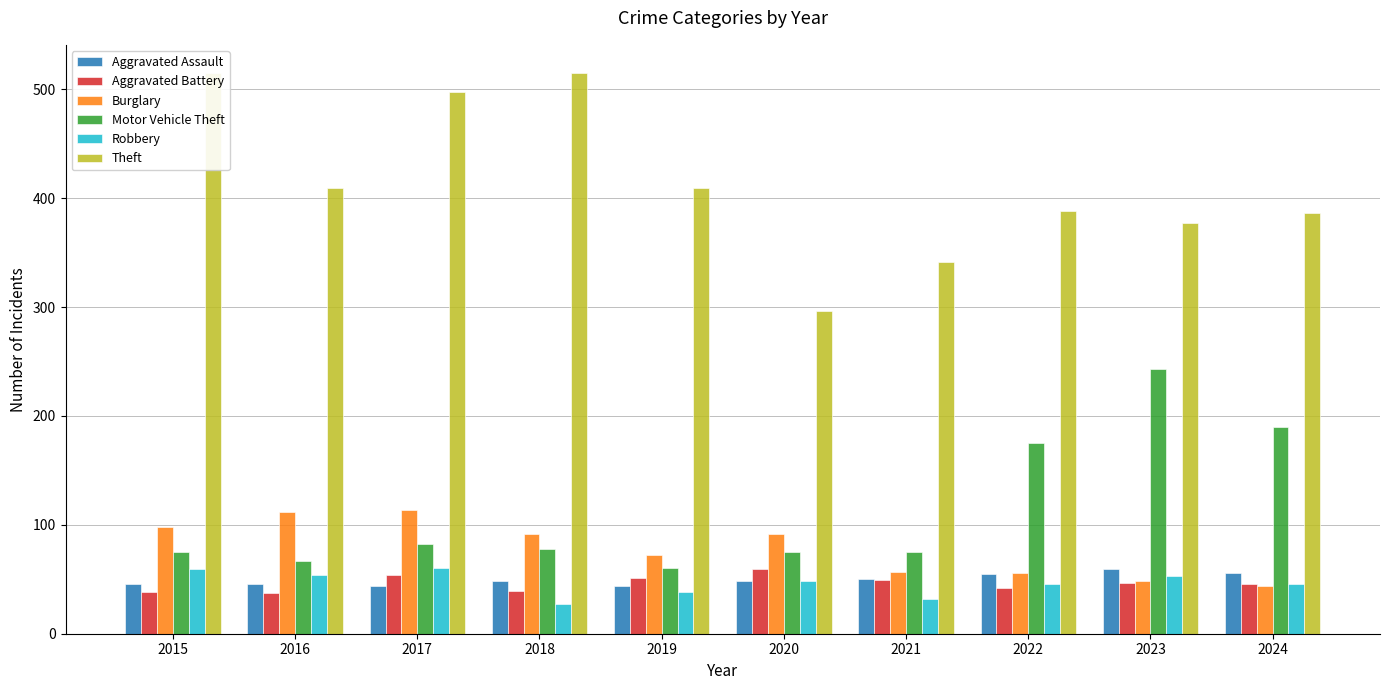

The Aggravated Battery series shows 95 at 2017. True or false?

False